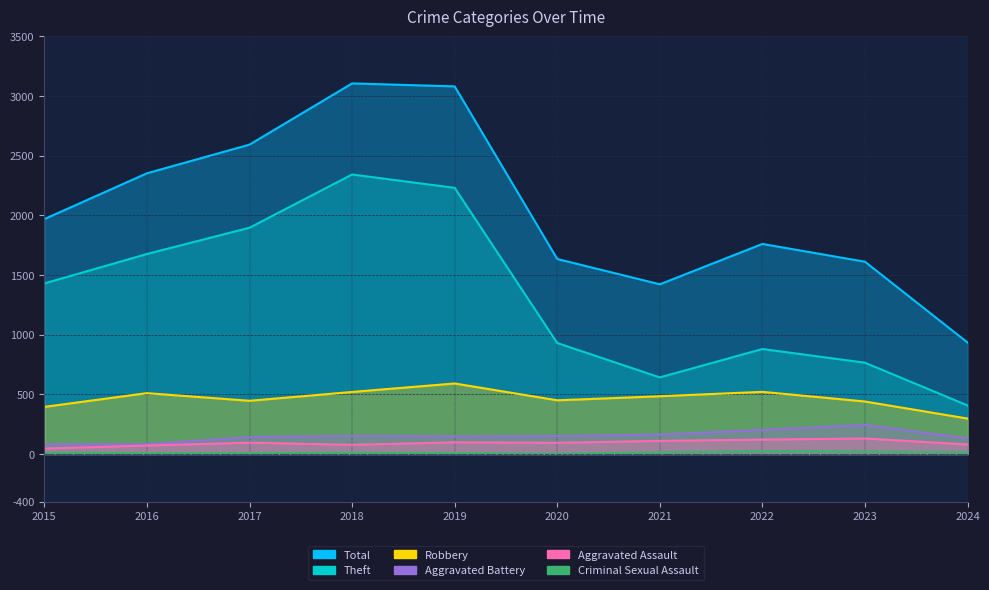

Does the chart have visible grid lines?

Yes